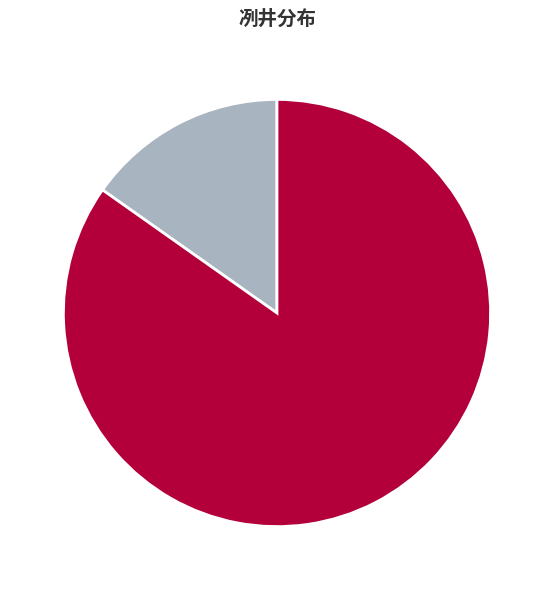

Is the sum of 冽井 and 冽井·有冽彼泉 greater than half?

Yes